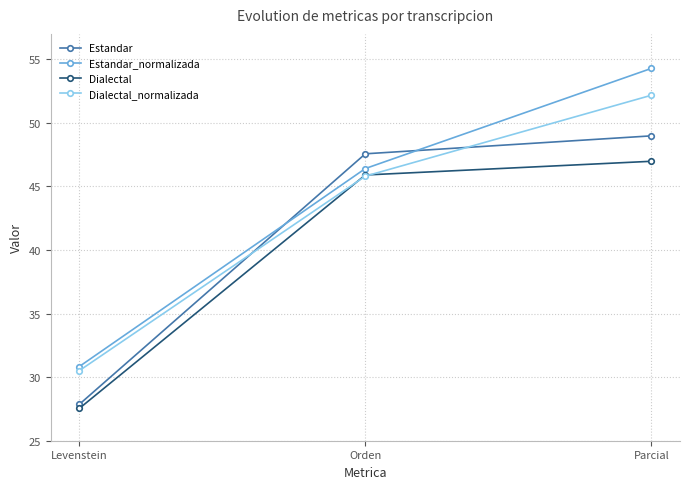

Between Orden and Parcial, which series saw the biggest shift?

Estandar_normalizada